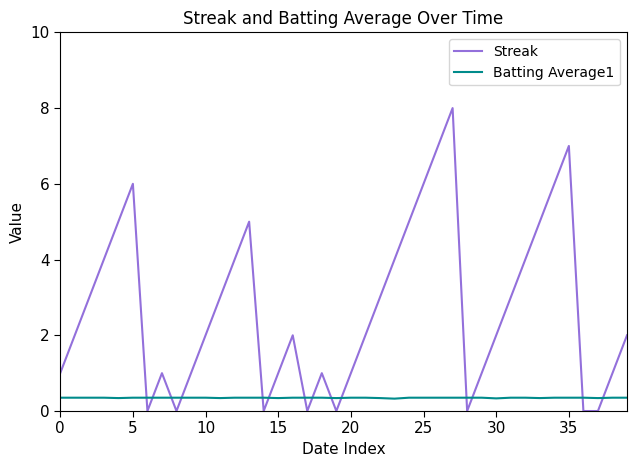

What is the maximum value for Streak?

8.0